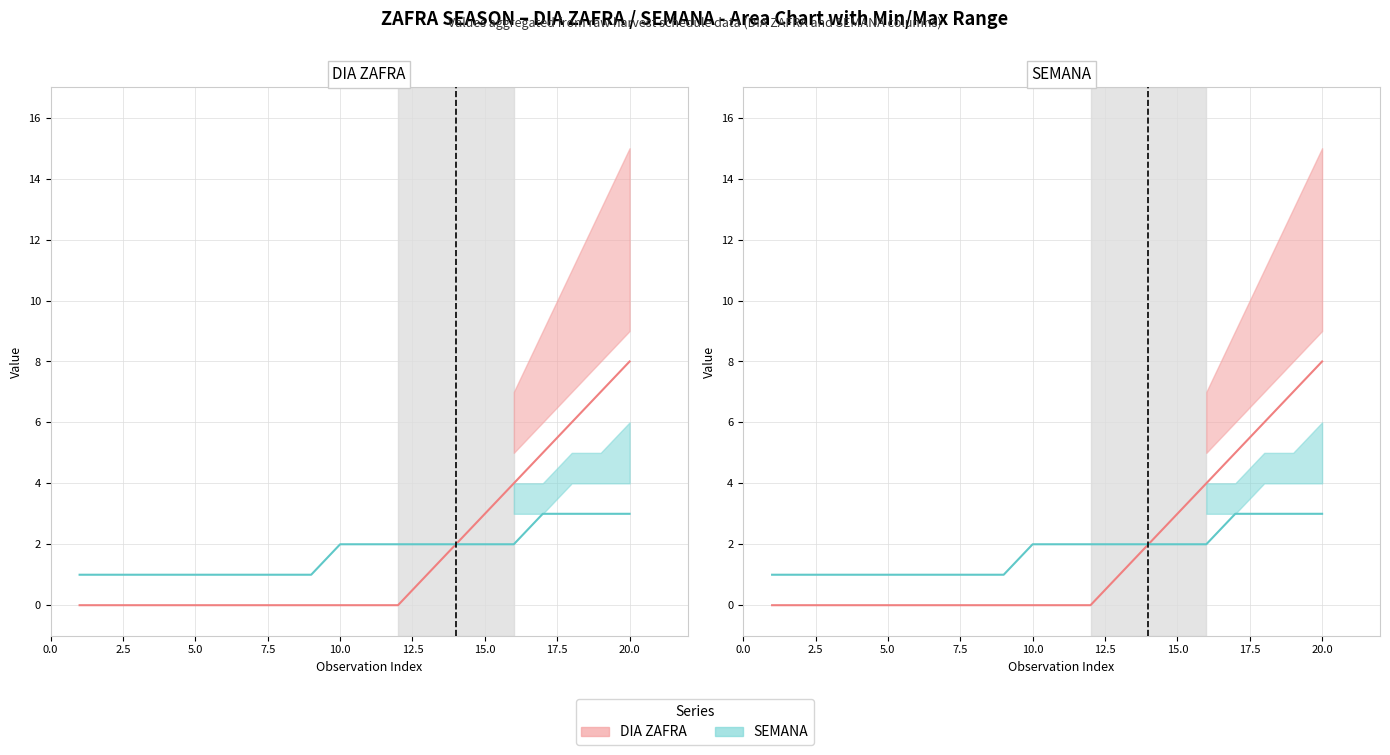

True or false: DIA ZAFRA has more than 1 points higher than both neighbors.

False